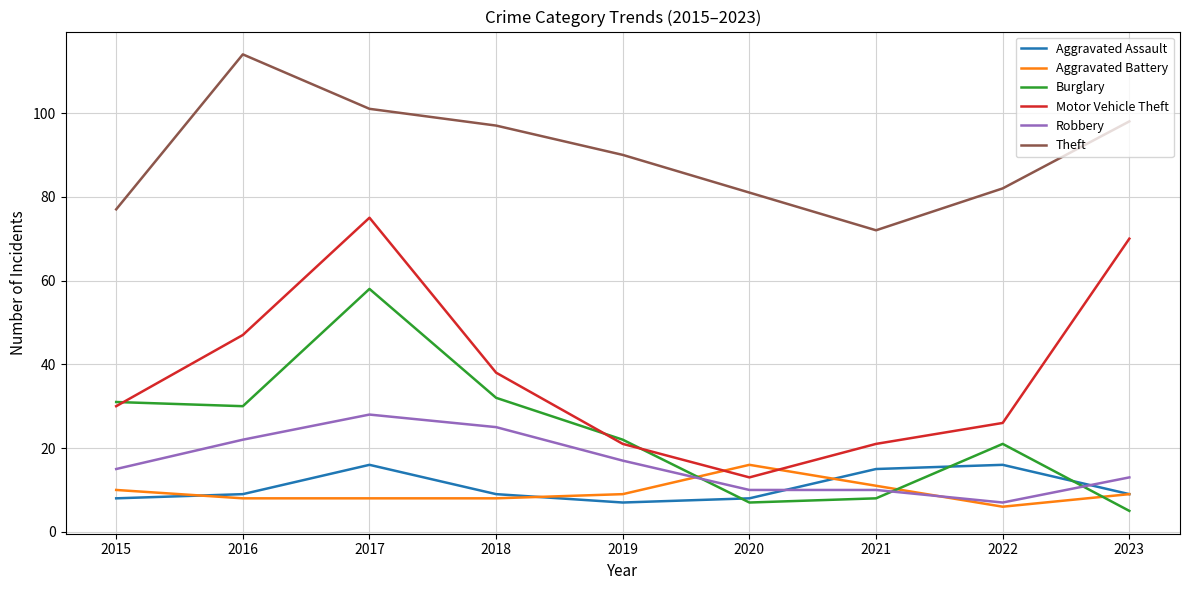

What are all the series names shown in the legend?

Aggravated Assault, Aggravated Battery, Burglary, Motor Vehicle Theft, Robbery, Theft